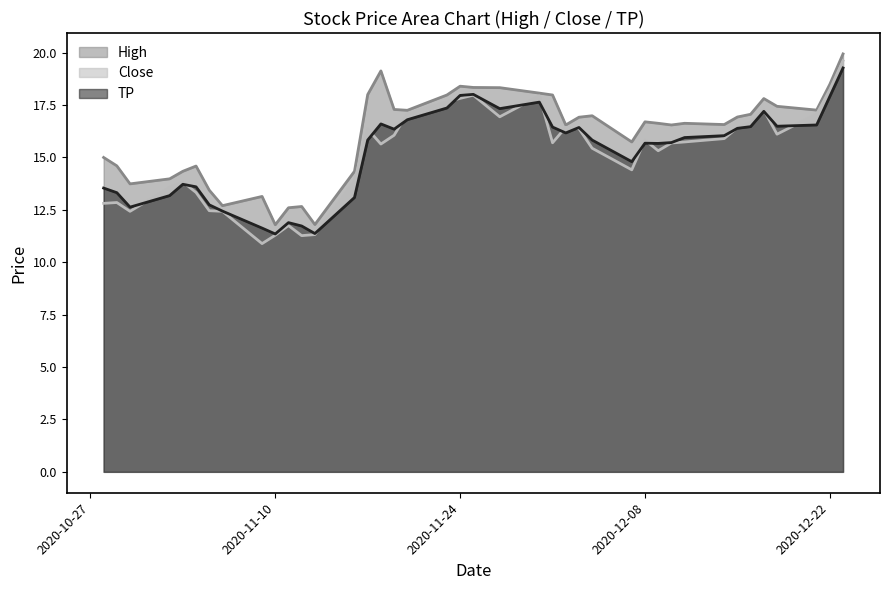

How many lines are shown in the chart?

3